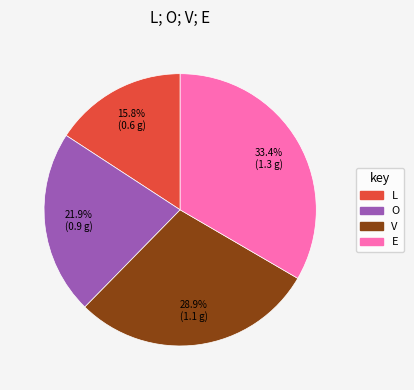

Does E represent more than half of the total?

No